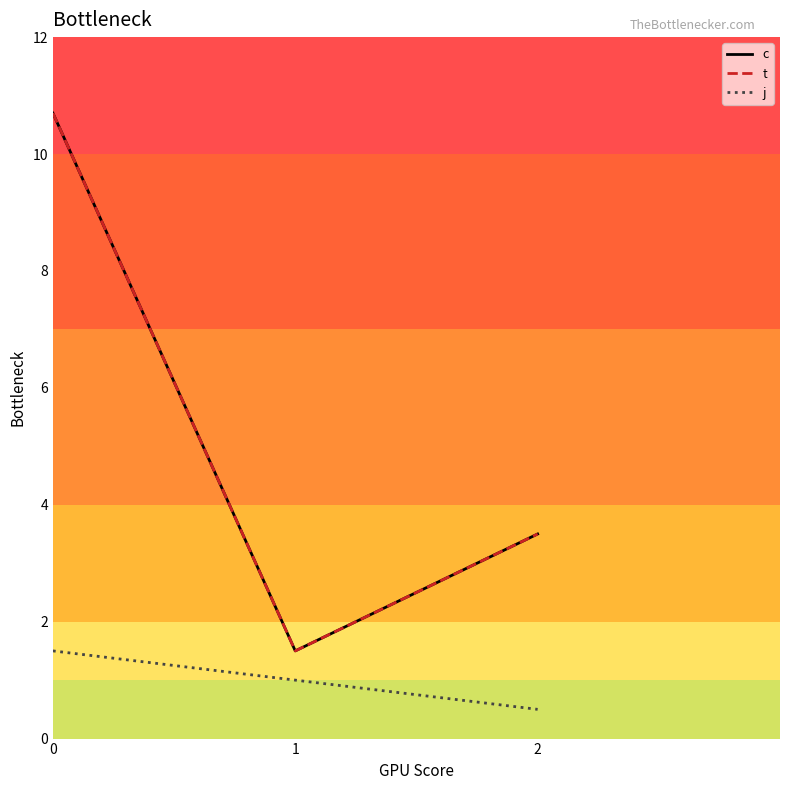

The value of t at 2 is 3.5. True or false?

True